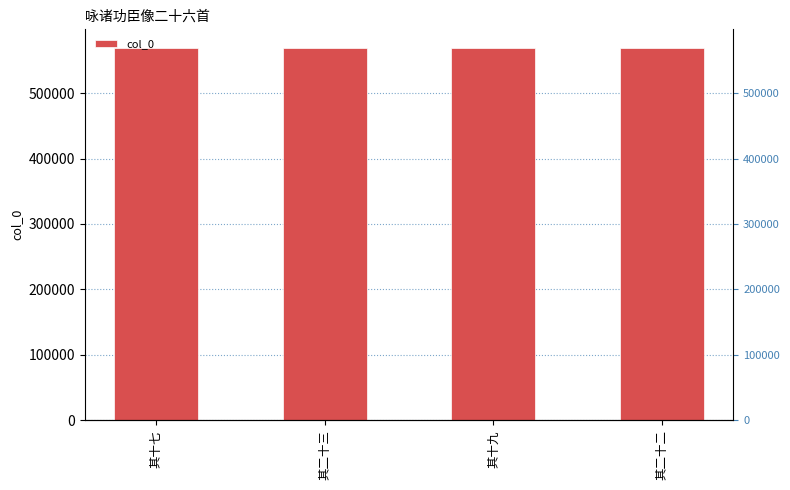

What is the approximate value at 其十九?

569079